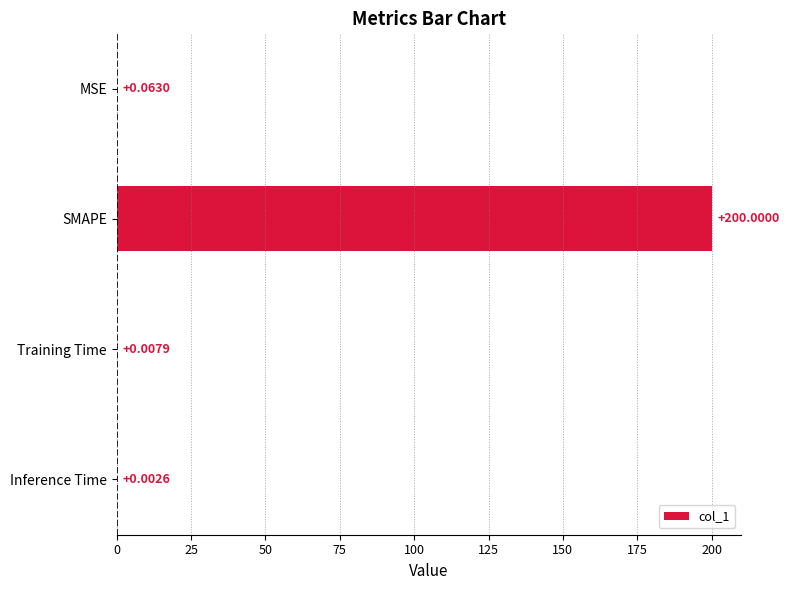

Where is the data nearest to the value 100?

MSE